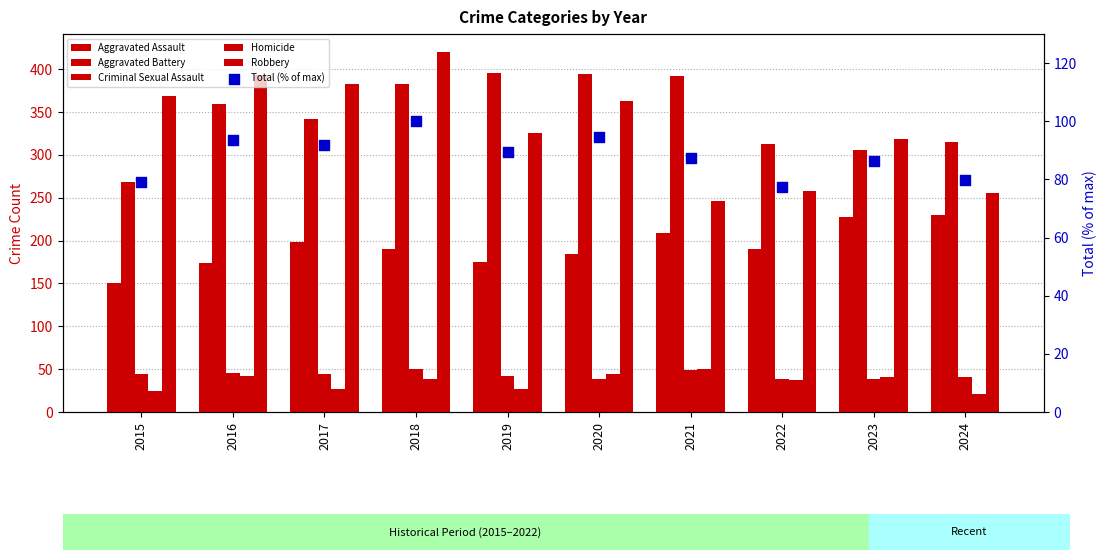

At which category is the sum across all series the highest?

2018